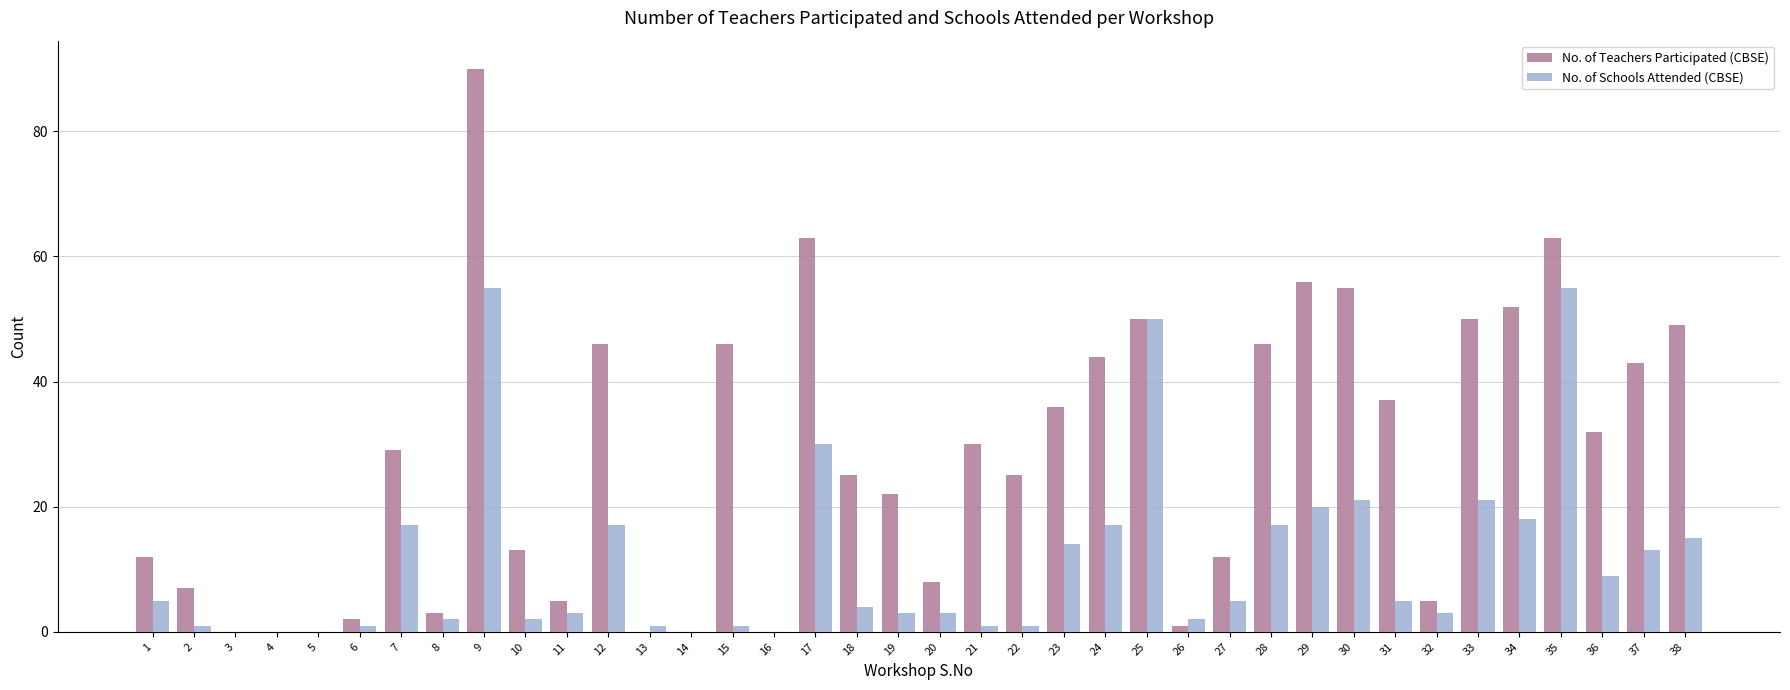

Which series has the largest total across all categories?

No. of Teachers Participated (CBSE)